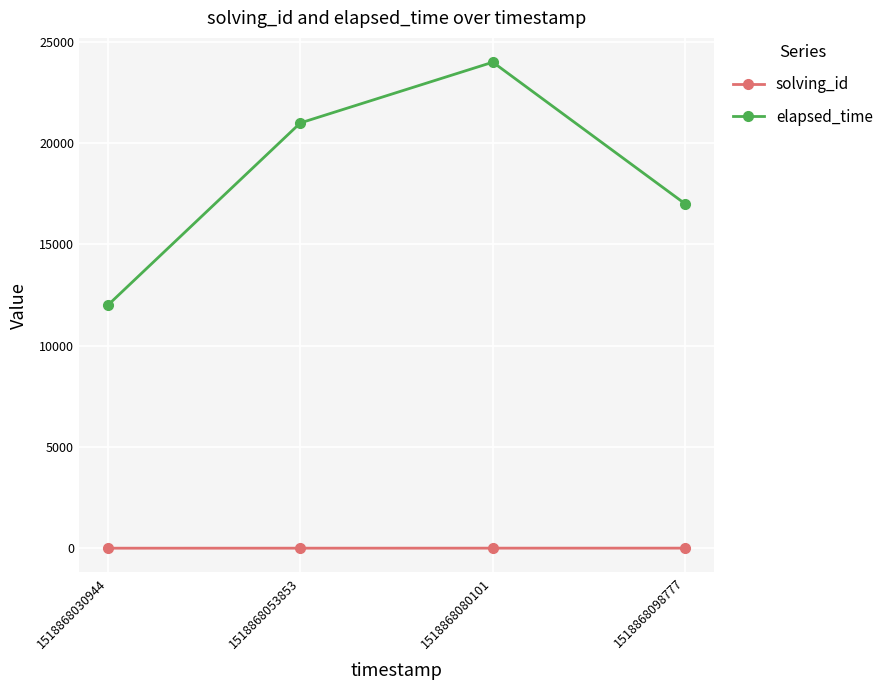

Where is elapsed_time nearest to the value 18000?

1518868098777